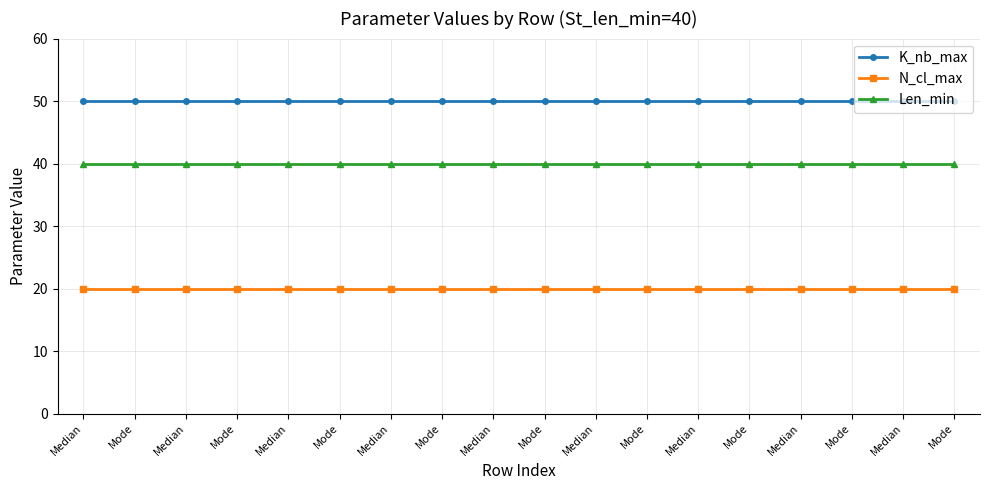

What is the total value across all series at Median?

110